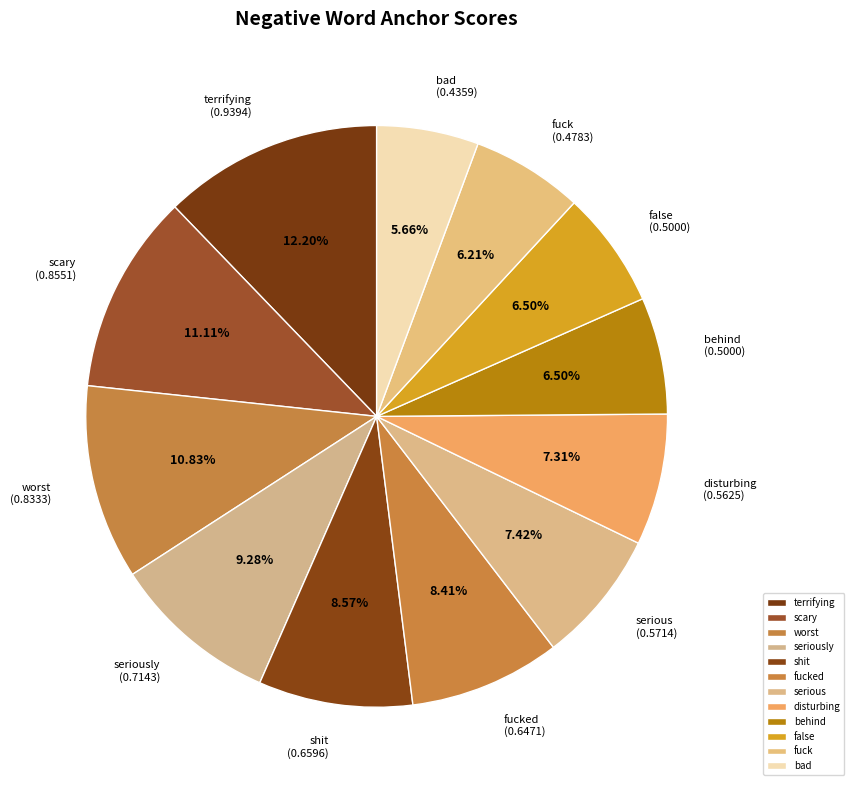

Between fuck and fucked, which is larger?

fucked